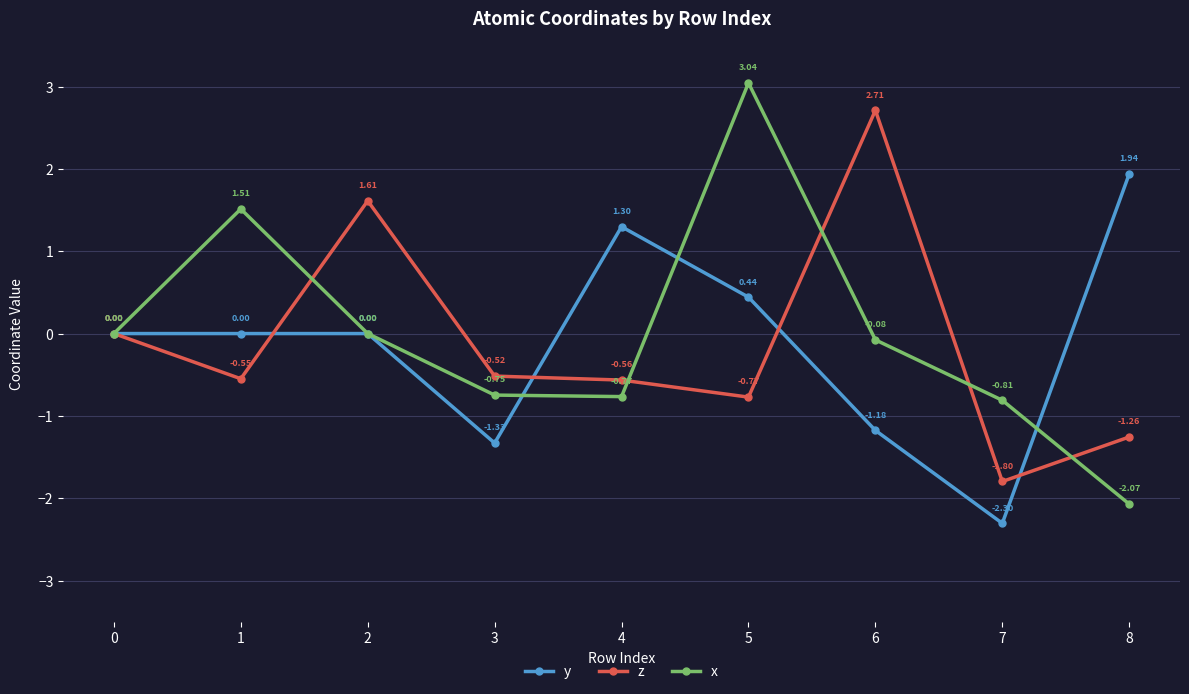

Which series has the largest total across all categories?

x